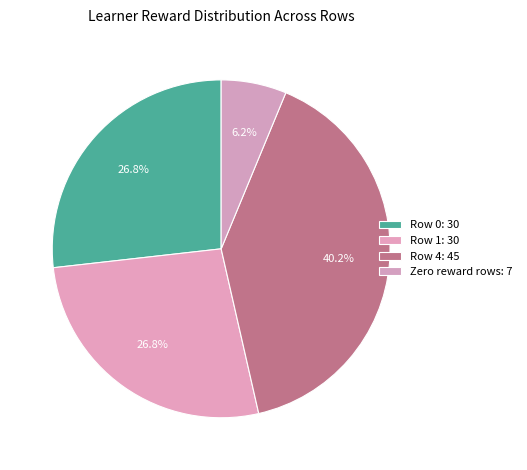

Count the number of slices in the pie.

4